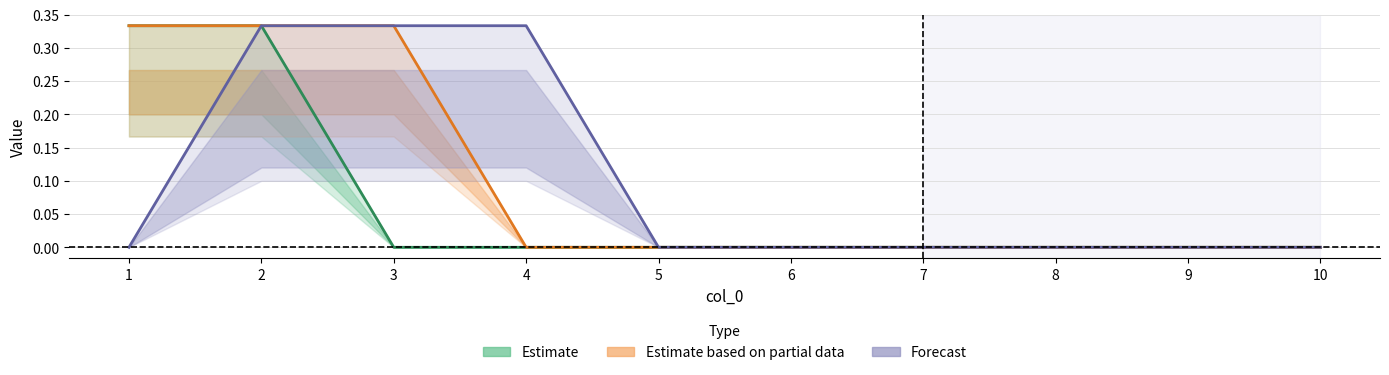

Which has a higher value, 3 or 9?

3